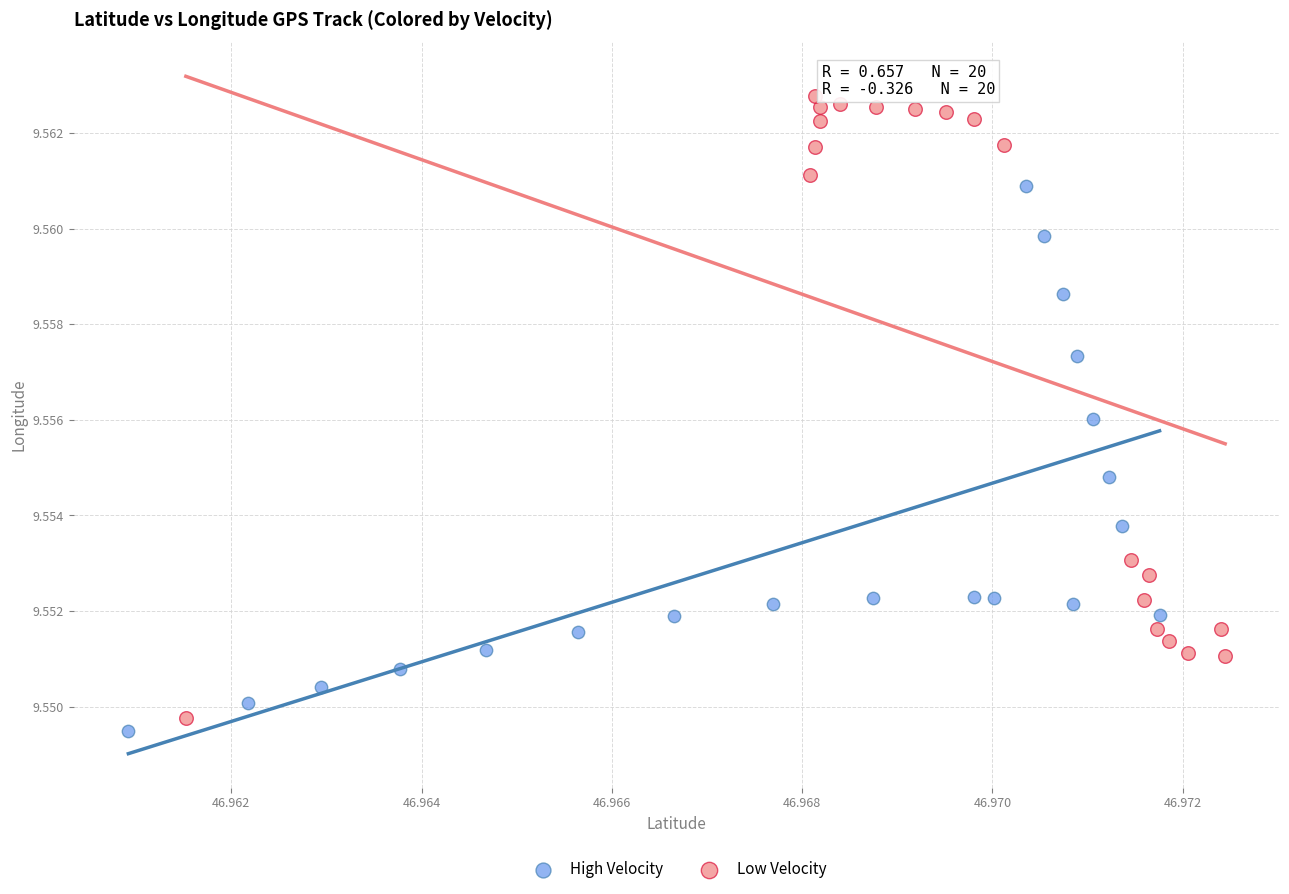

Which series has the largest Y range (max minus min)?

Low Velocity